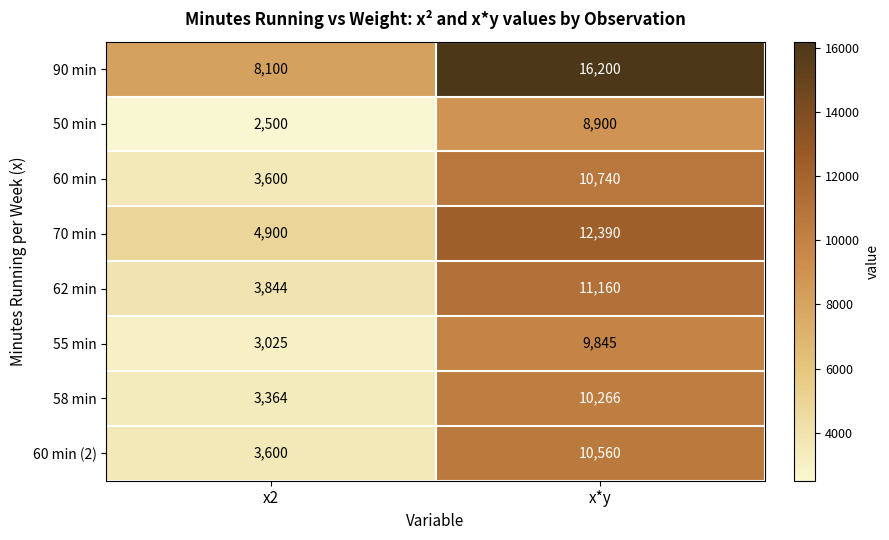

What is the total value across all series at x2?

32933